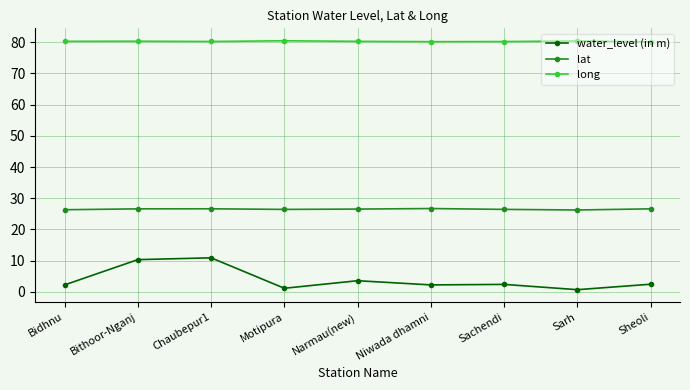

Which series has the largest range (max minus min)?

water_level (in m)